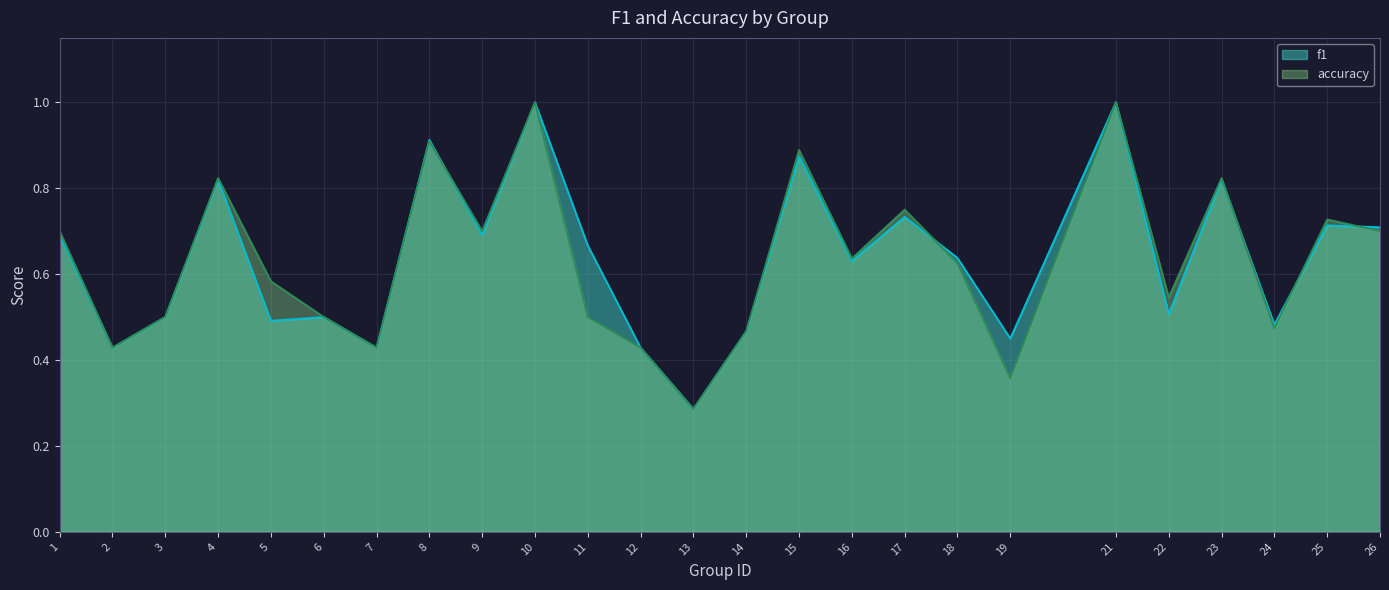

Reading left to right, transcribe all the data shown in this chart.

f1: 0.7	0.4	0.5	0.8	0.5	0.5	0.4	0.9	0.7	1.0	0.7	0.4	0.3	0.5	0.9	0.6	0.7	0.6	0.4	1.0	0.5	0.8	0.5	0.7	0.7
accuracy: 0.7	0.4	0.5	0.8	0.6	0.5	0.4	0.9	0.7	1.0	0.5	0.4	0.3	0.5	0.9	0.6	0.8	0.6	0.4	1.0	0.5	0.8	0.5	0.7	0.7